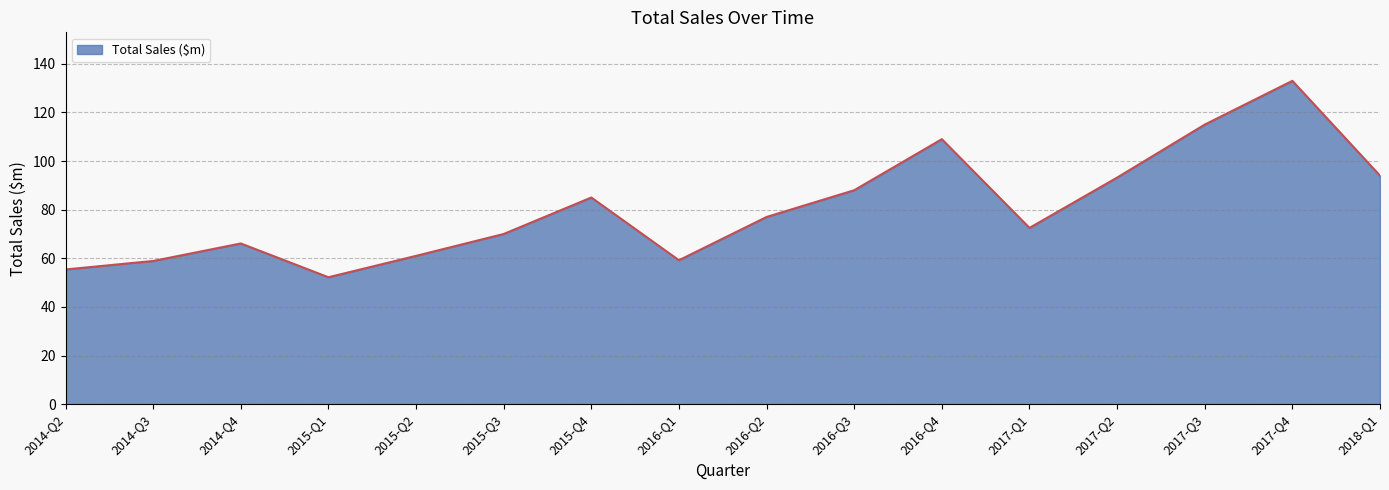

Read the value at 2016-Q2.

77.0